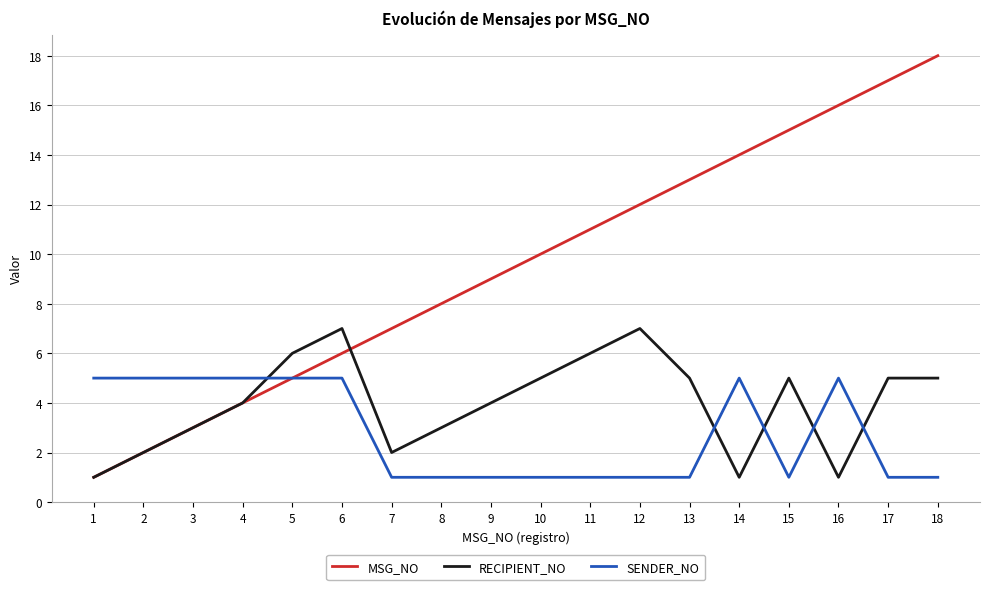

At which category does the chart reach its peak across all series?

18